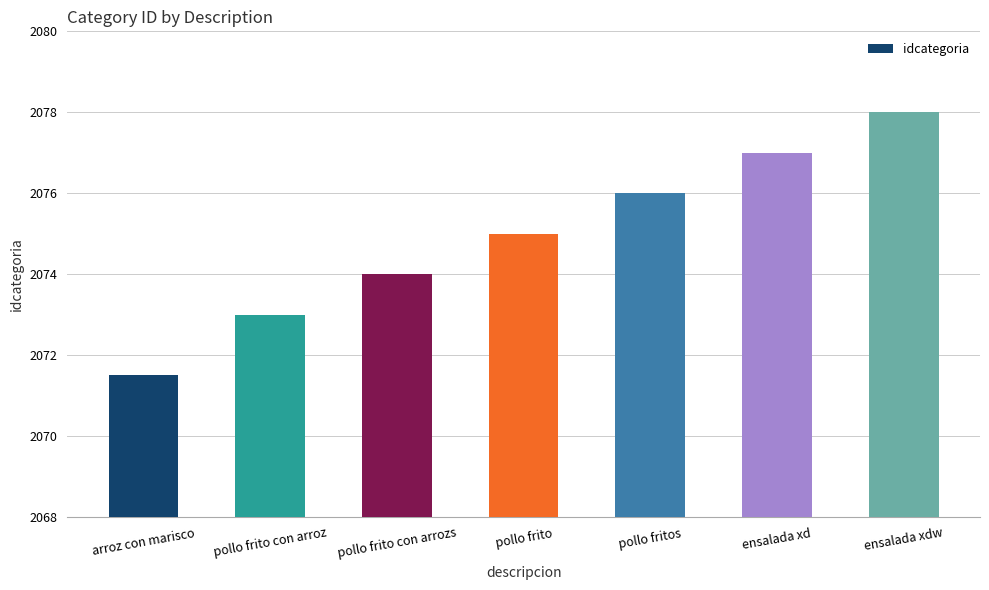

What is the difference between the values at pollo fritos and pollo frito con arrozs?

2.0